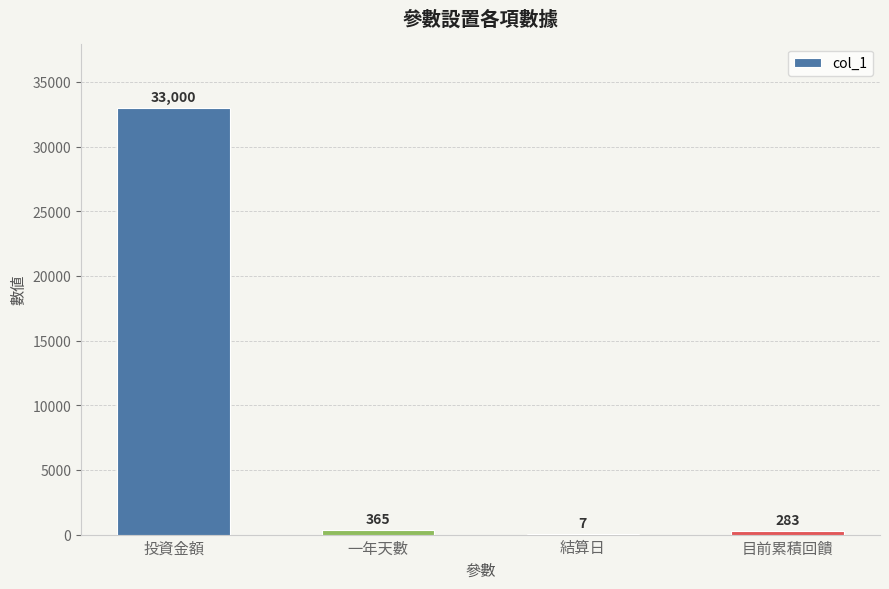

Where is the data nearest to the value 16503?

一年天數